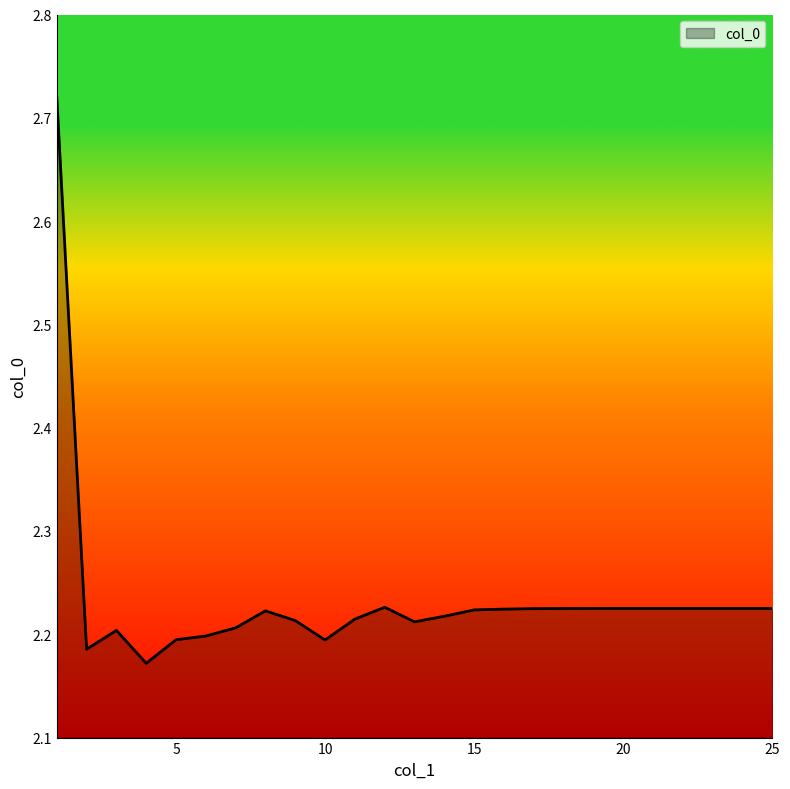

Count the values in the range 2 to 3.

25